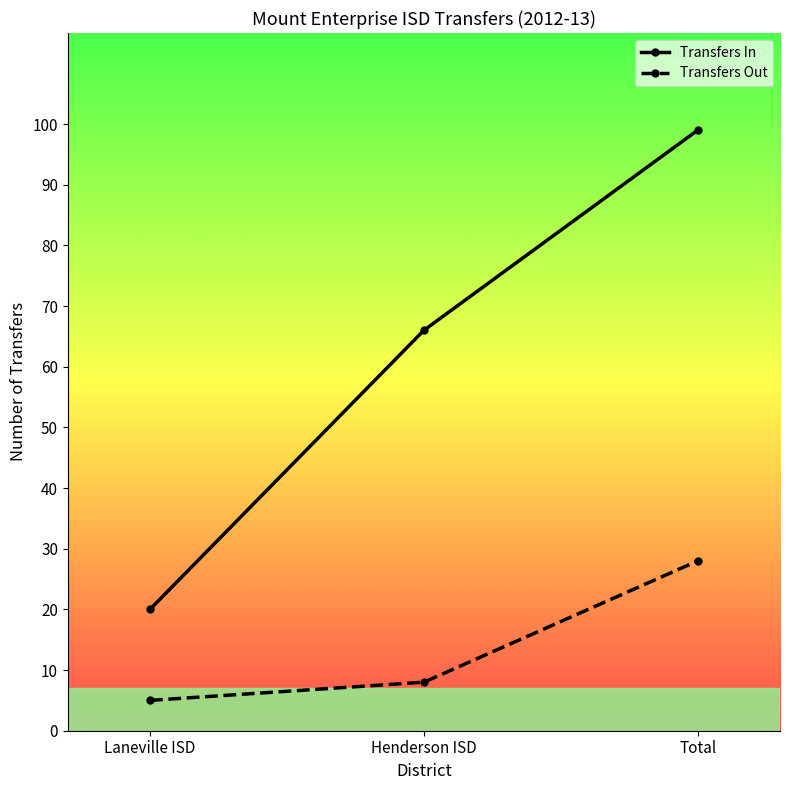

Where is Transfers In nearest to the value 59?

Henderson ISD